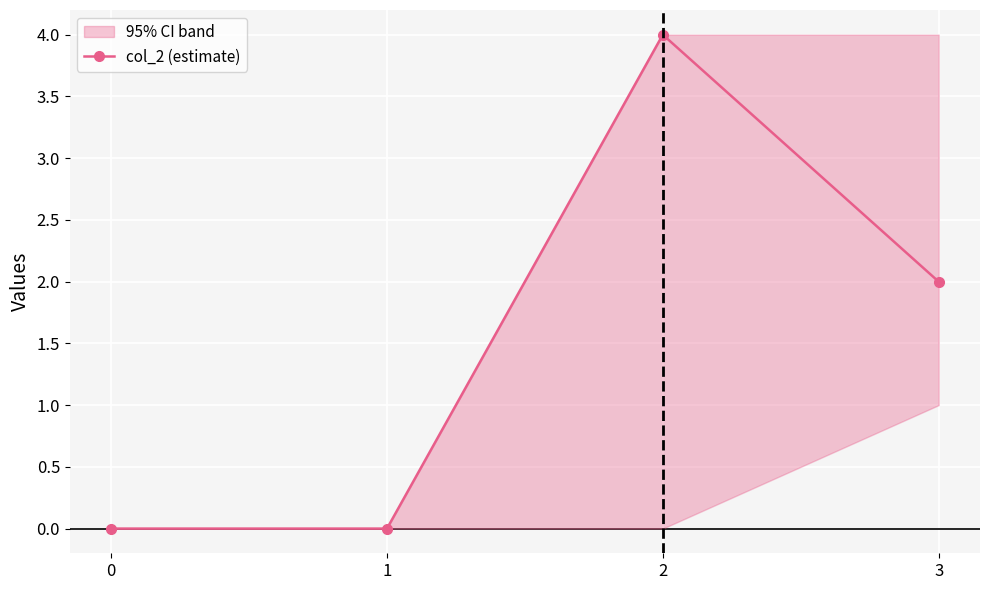

List the labels in order of value, smallest first.

0, 1, 3, 2